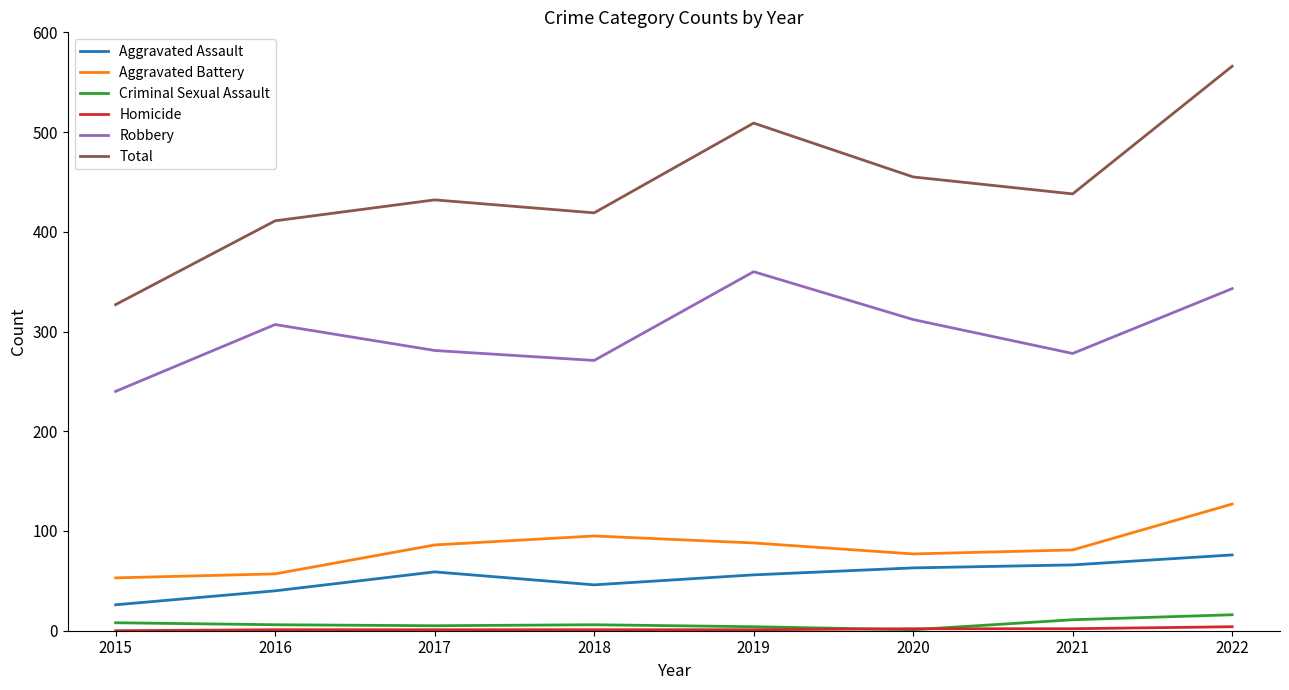

Is it true that Aggravated Assault equals 99 at 2021?

False